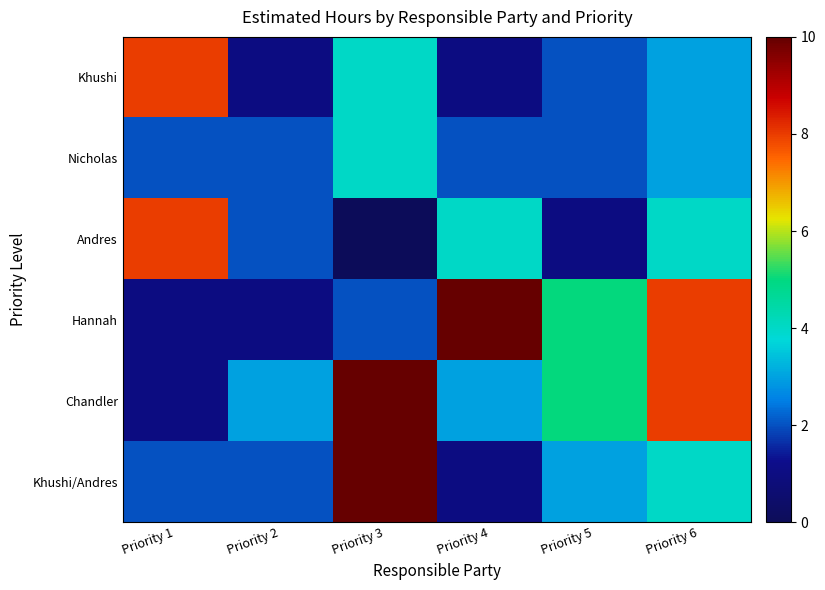

Rank the series by their maximum value, from lowest to highest.

Nicholas, Khushi, Andres, Hannah, Chandler, Khushi/Andres